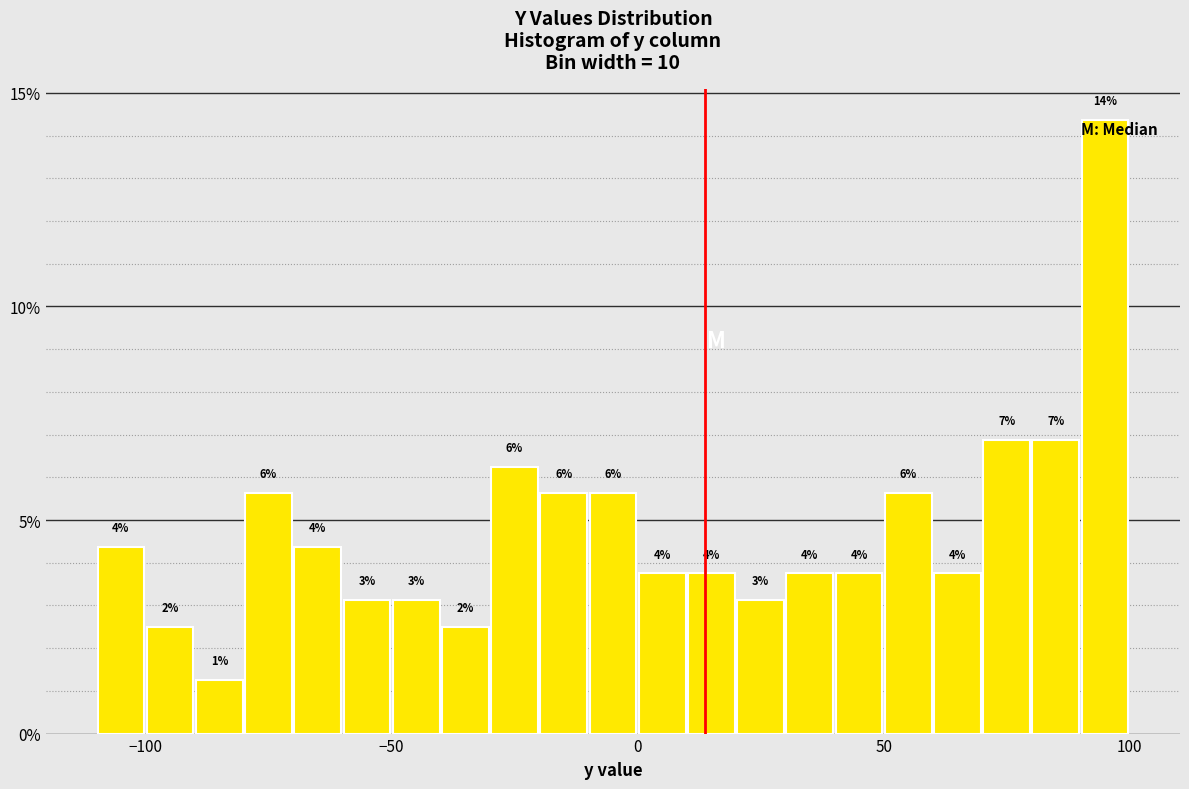

Around what value on the x-axis is the tallest bar? Give the approximate position of its centre, as read against the axis.

95